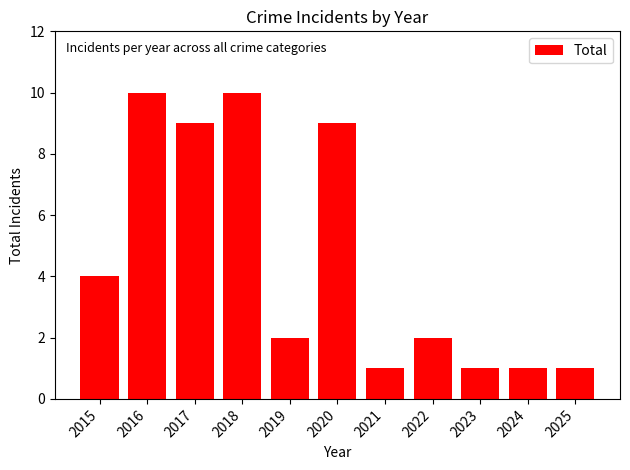

Where does the data first go above 2?

2015